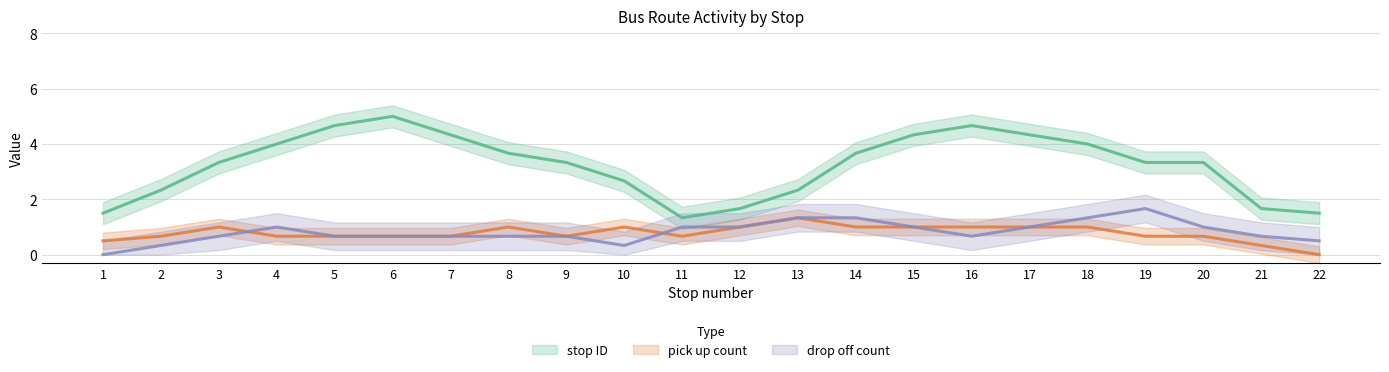

Which label corresponds to the largest value in the chart?

6